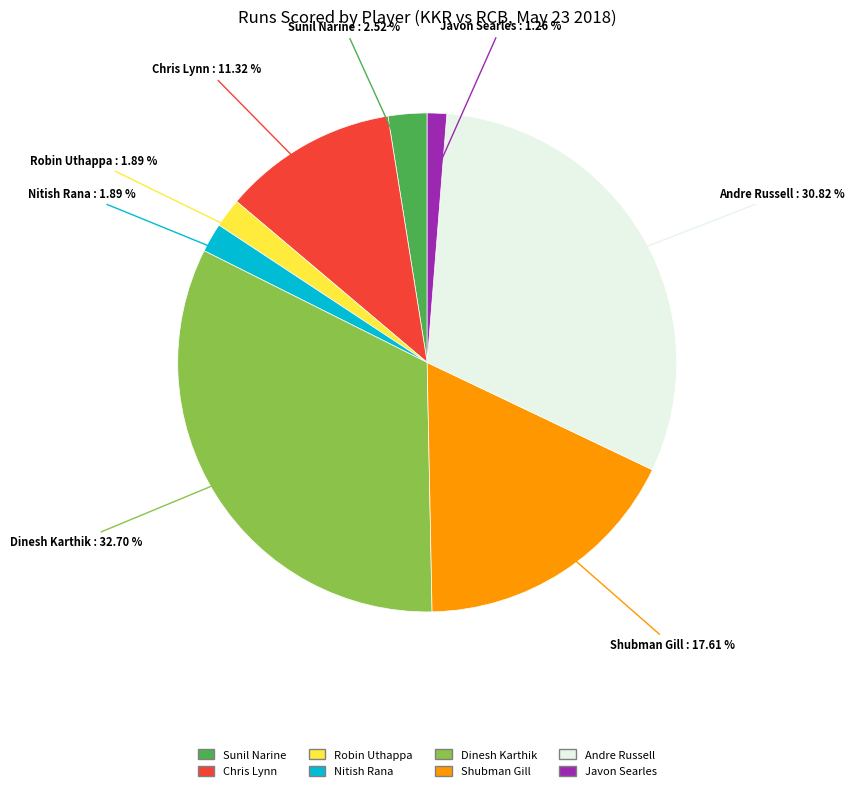

How many segments does this pie chart have?

8